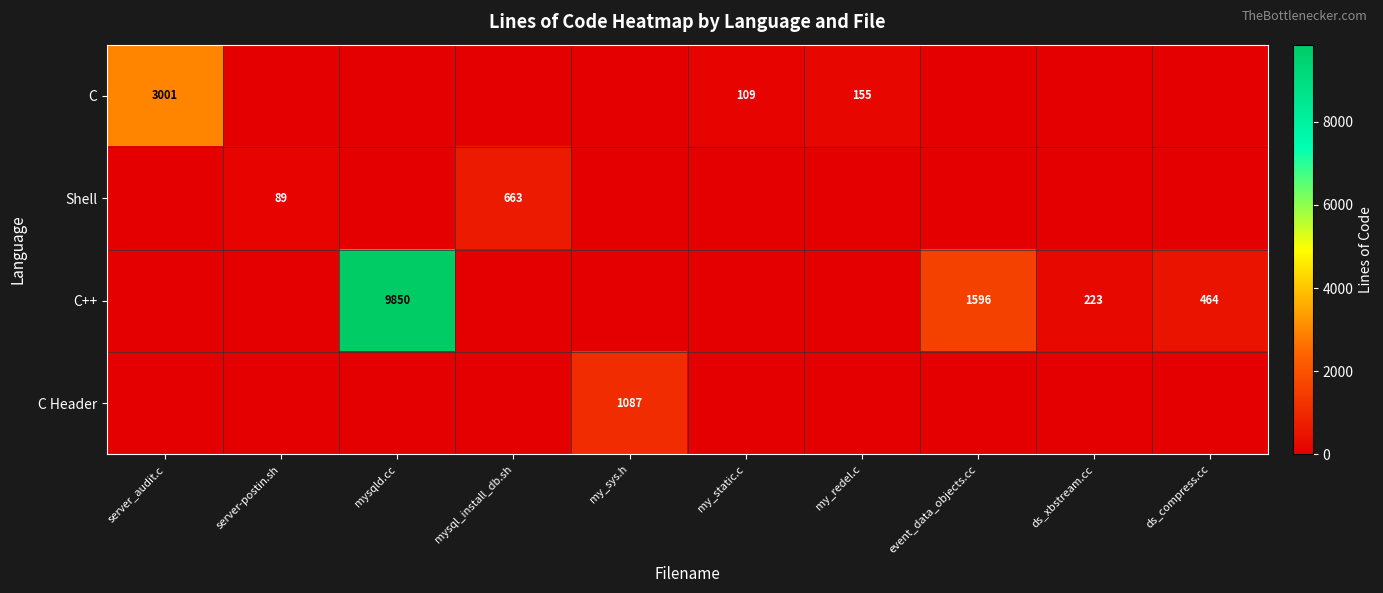

True or false: C Header has a value of 732 at my_sys.h.

False